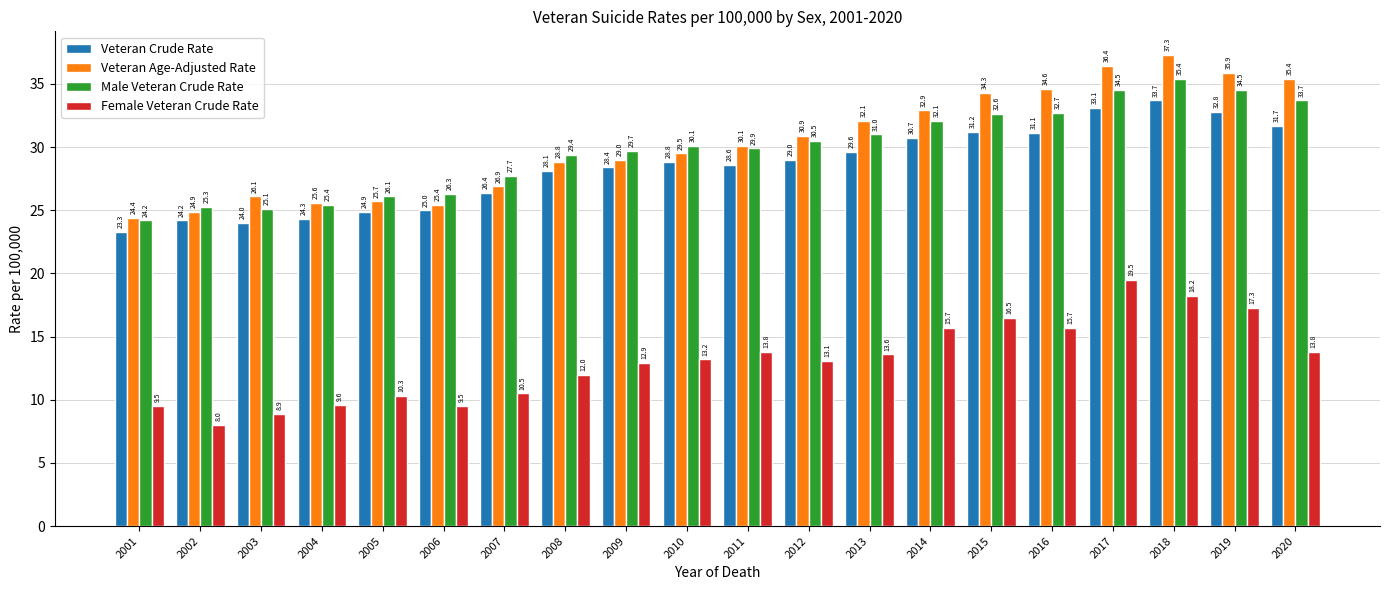

What is the value of the Female Veteran Crude Rate bar at the 20th from the left?

13.8